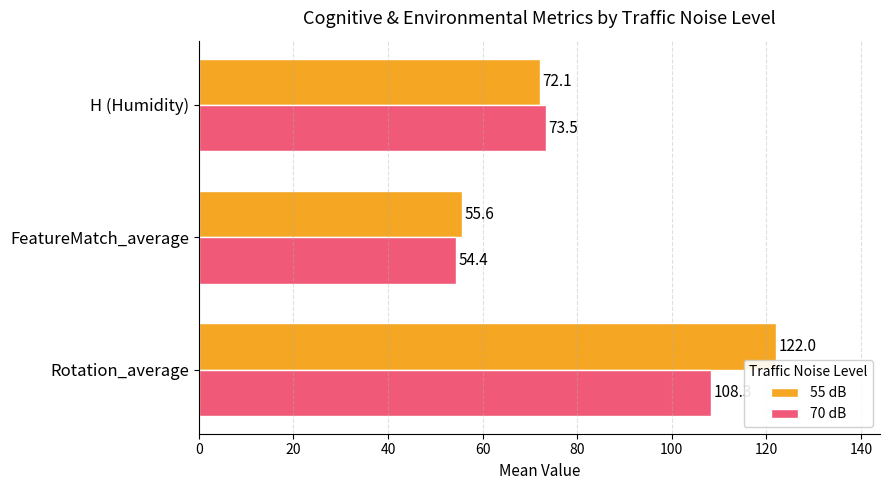

Read the 70 dB value at H (Humidity).

73.5